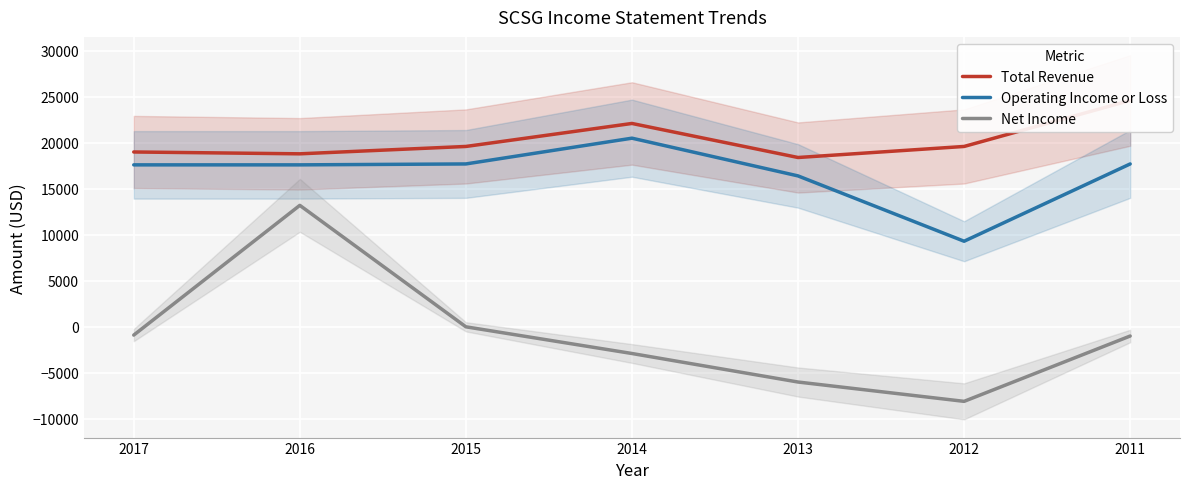

What is the sum of all Net Income values?

-5700